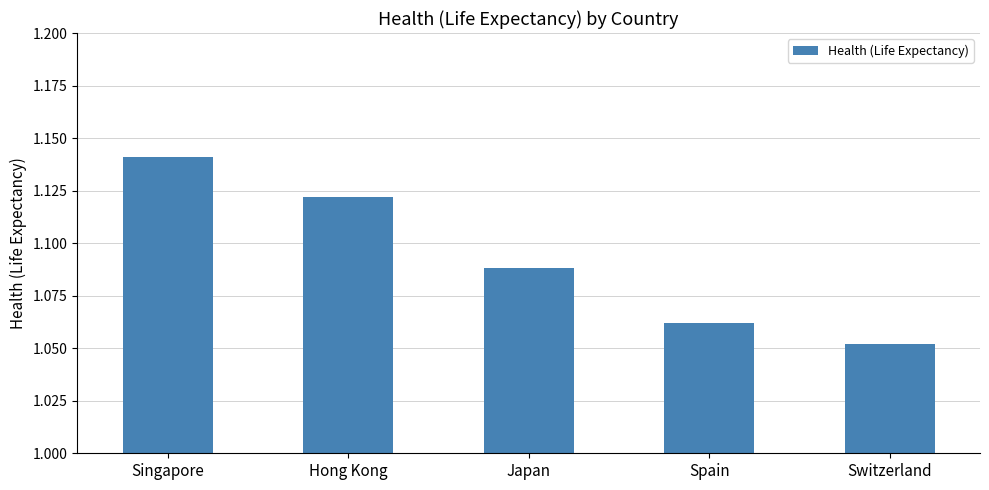

True or false: the data shows 0.3 at Spain.

False